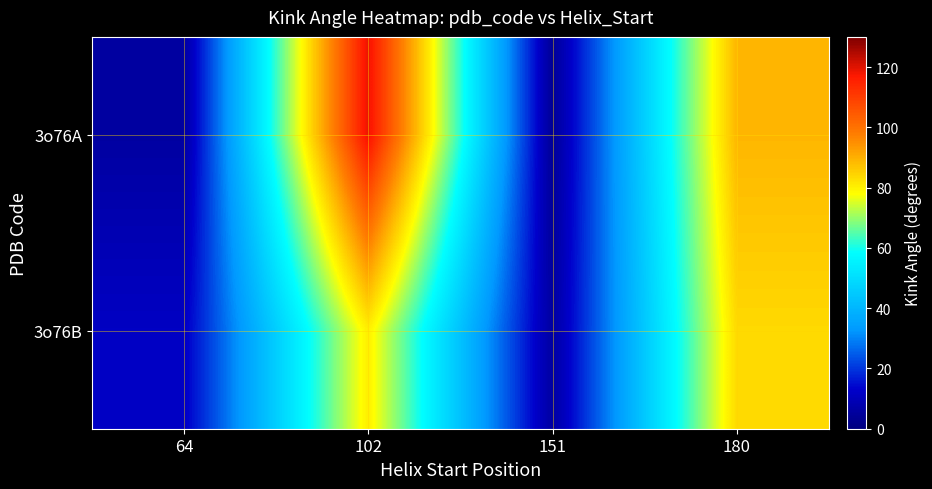

List the series in order of their overall mean, lowest first.

3o76B, 3o76A